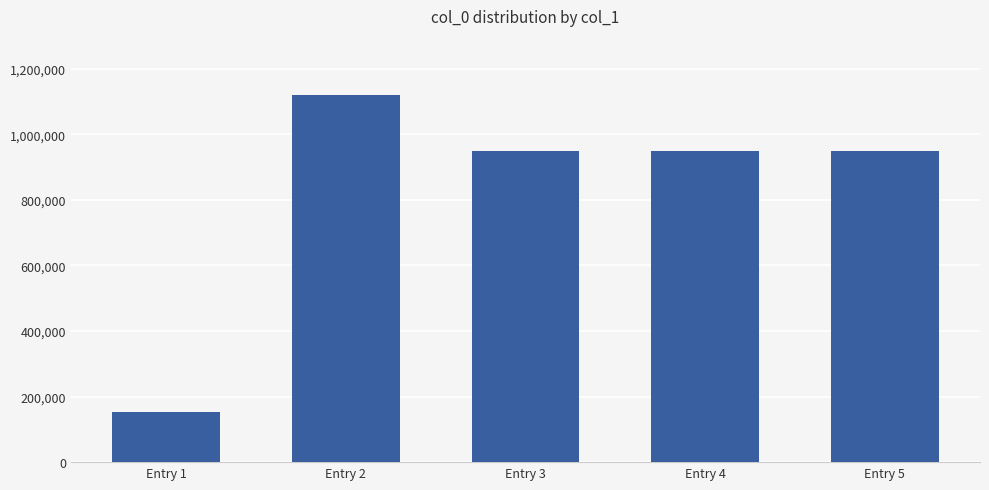

What is the ratio of the value at Entry 3 to the value at Entry 4?

1.0